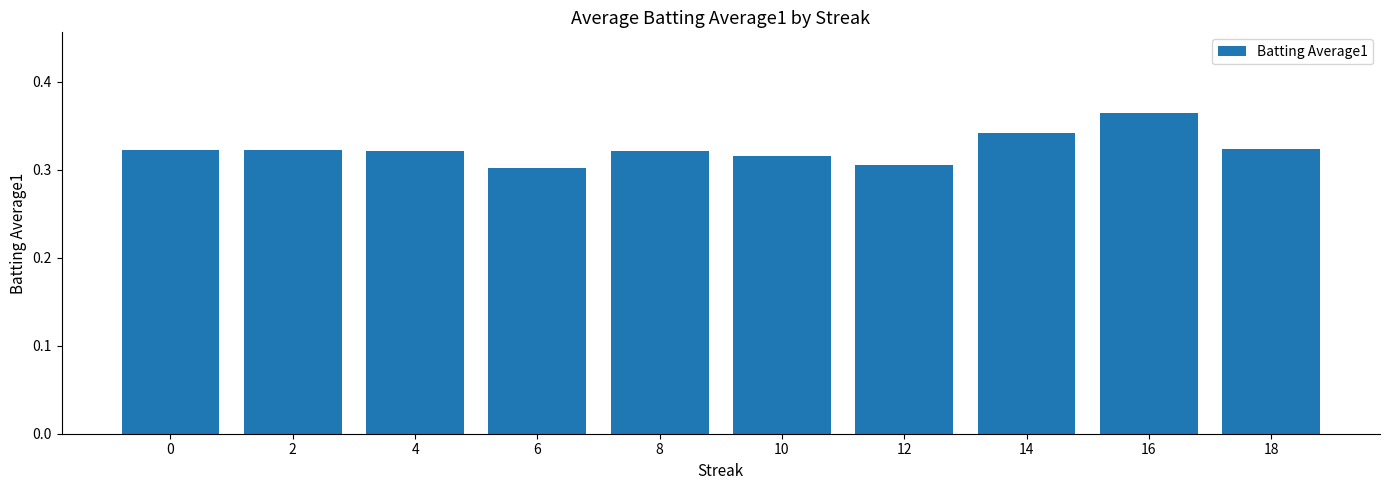

How many values are between 0 and 1?

10